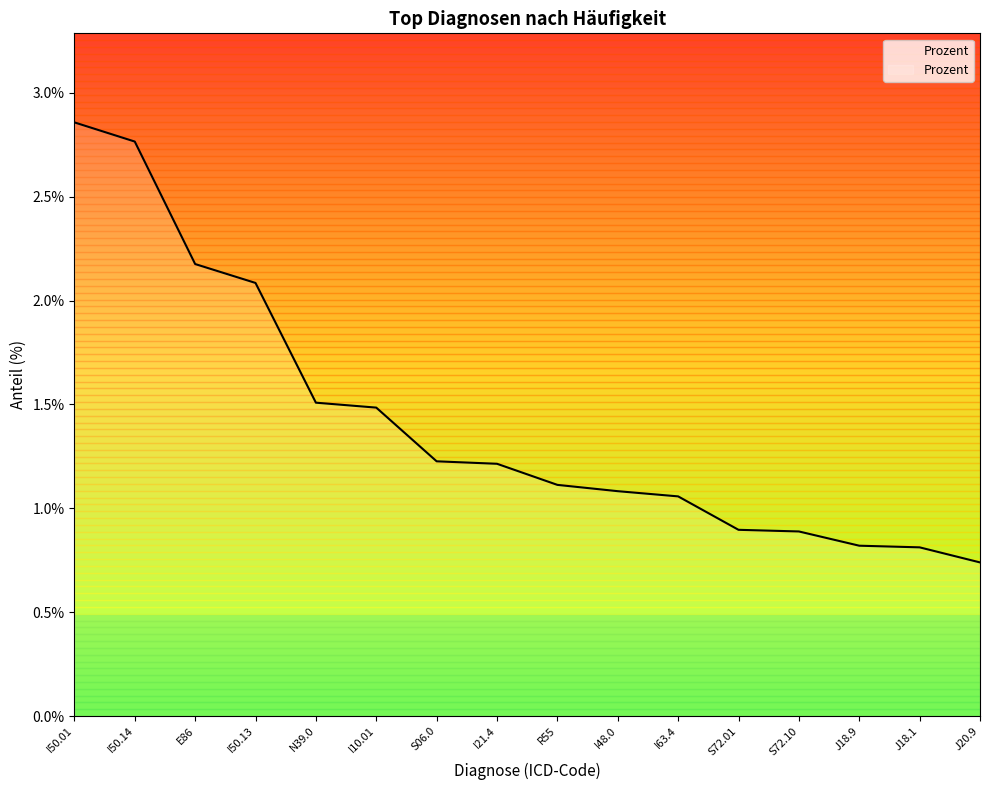

Does the chart have visible grid lines?

No